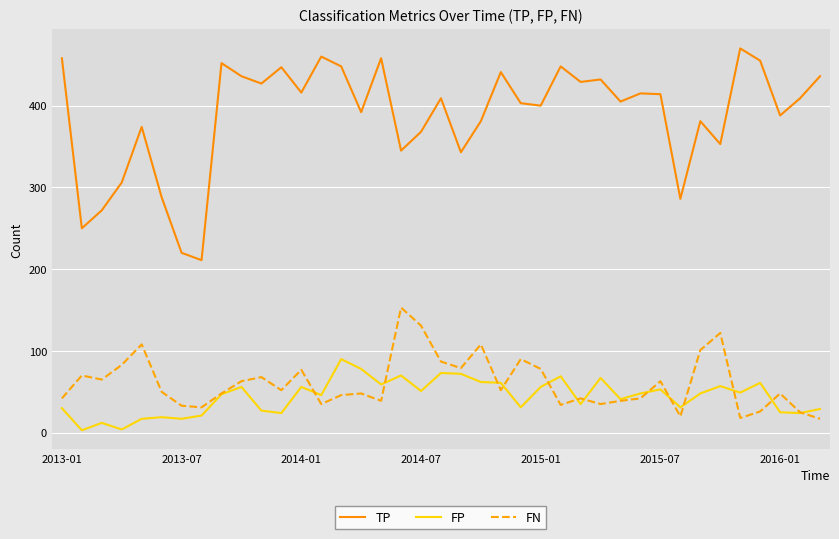

List the series in order of their peak value, lowest first.

FP, FN, TP